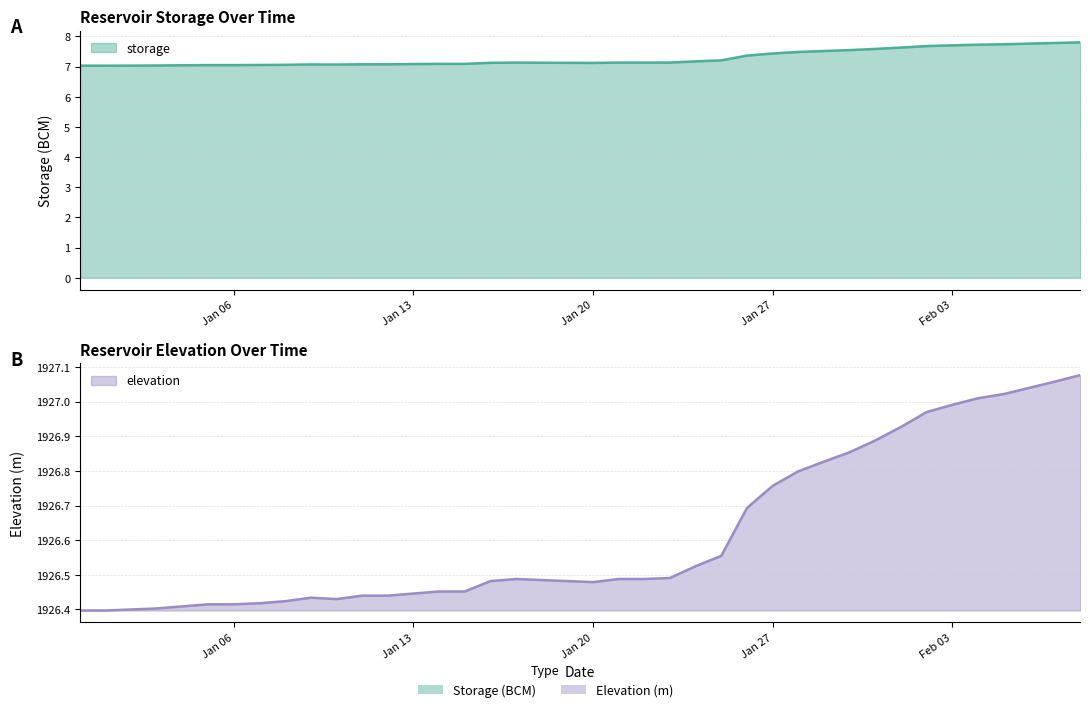

What is the spread (max minus min) of values at 2020-01-03?

1919.4